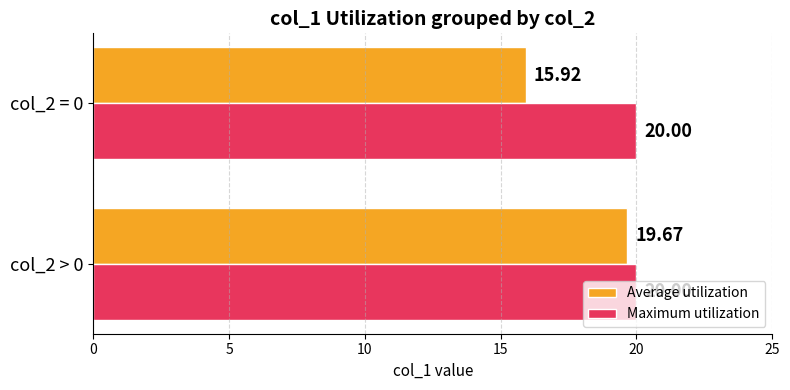

List the series in order of their overall mean, highest first.

Maximum utilization, Average utilization